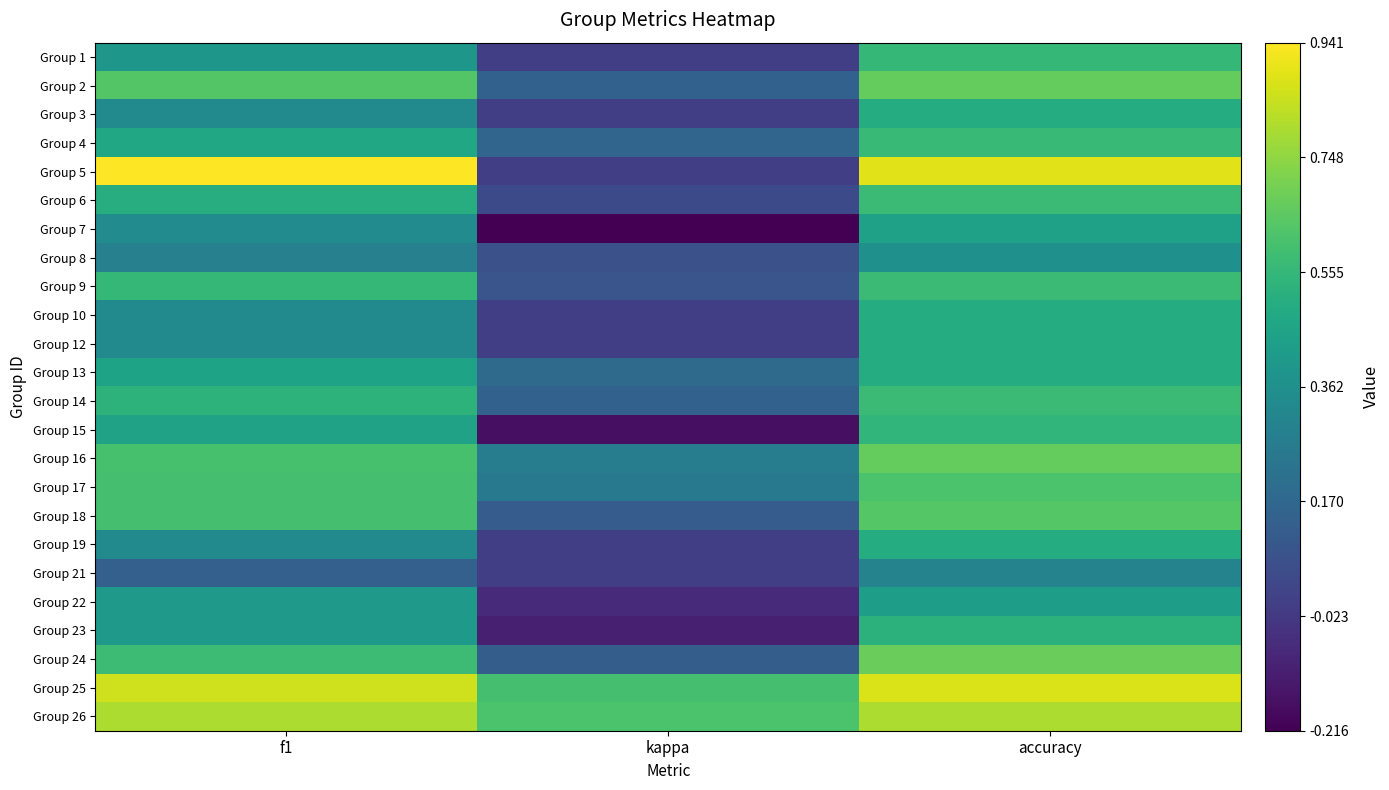

Count the number of categories in the chart.

3